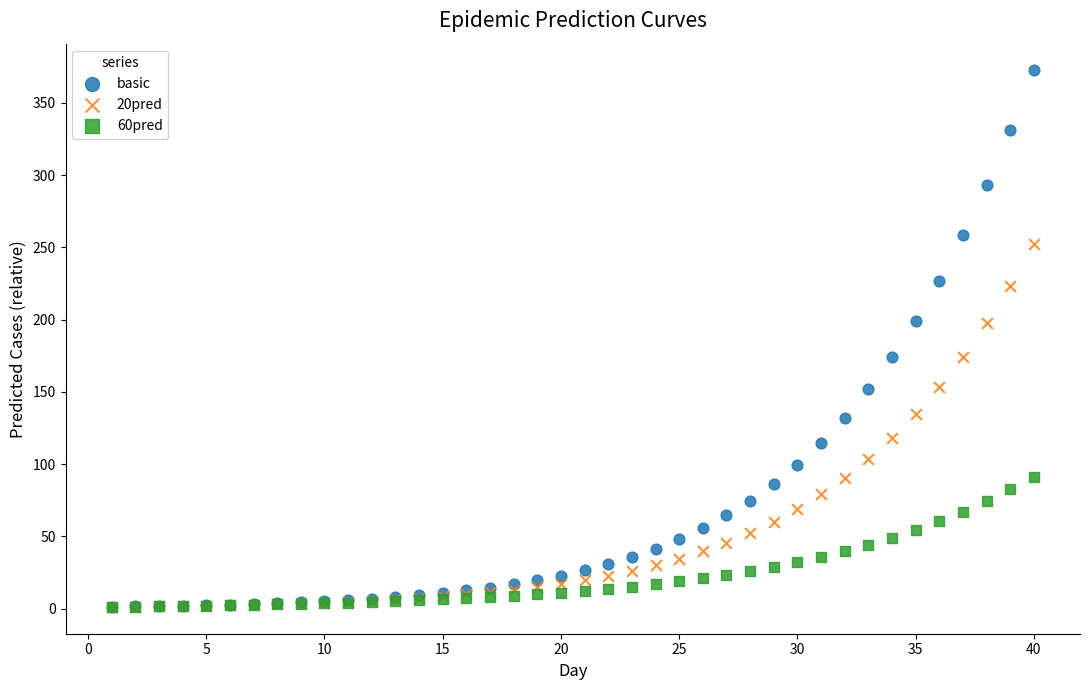

Which series has the widest spread of Y values?

basic